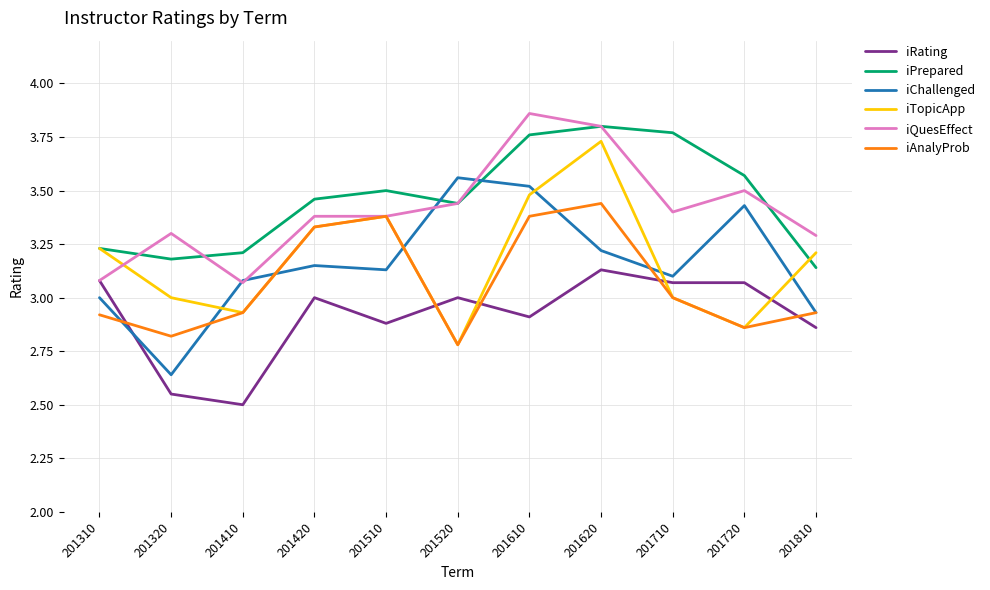

Is this an area chart (filled region under the line)?

No